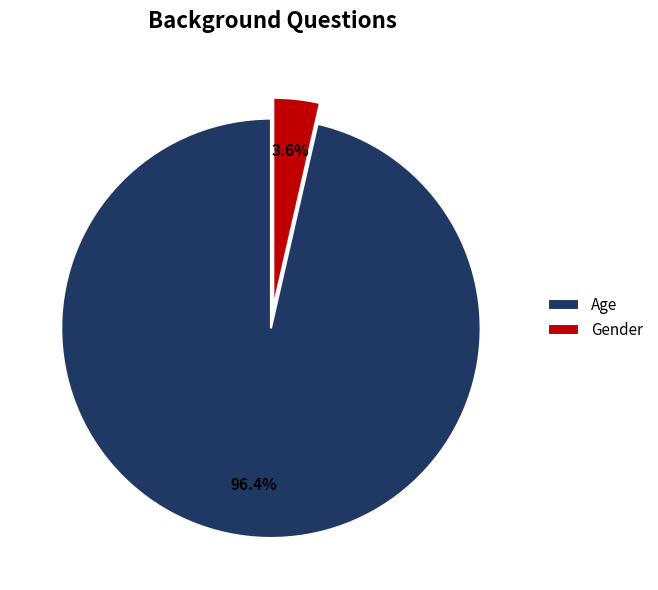

True or false: Age accounts for 91% of the total.

False